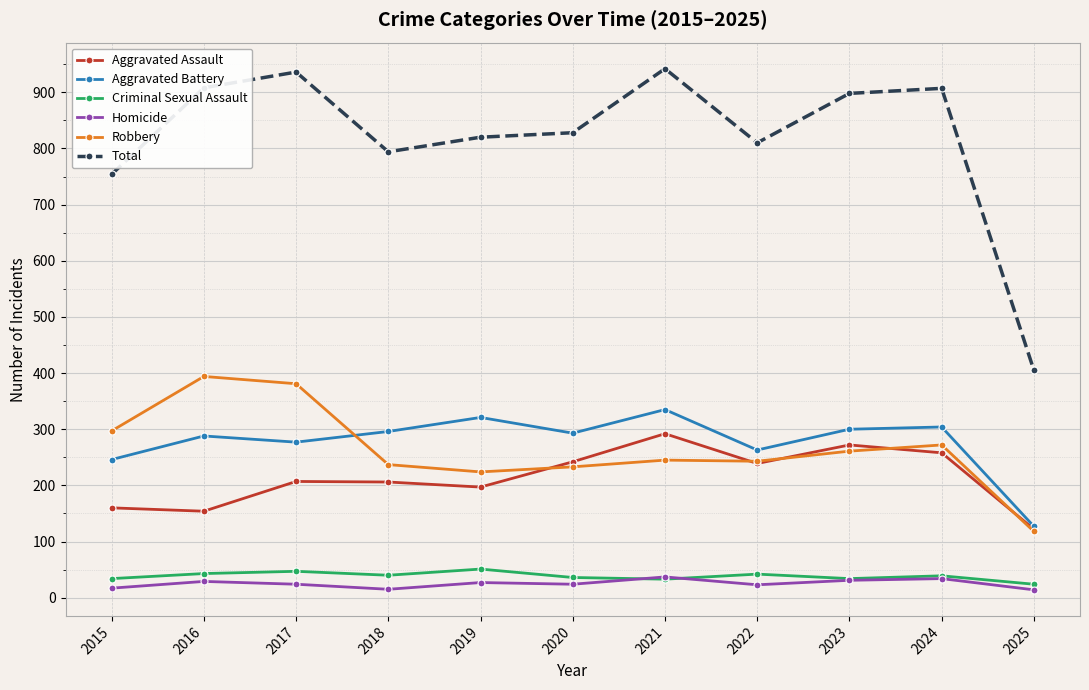

What is the sum of all Robbery values?

2905